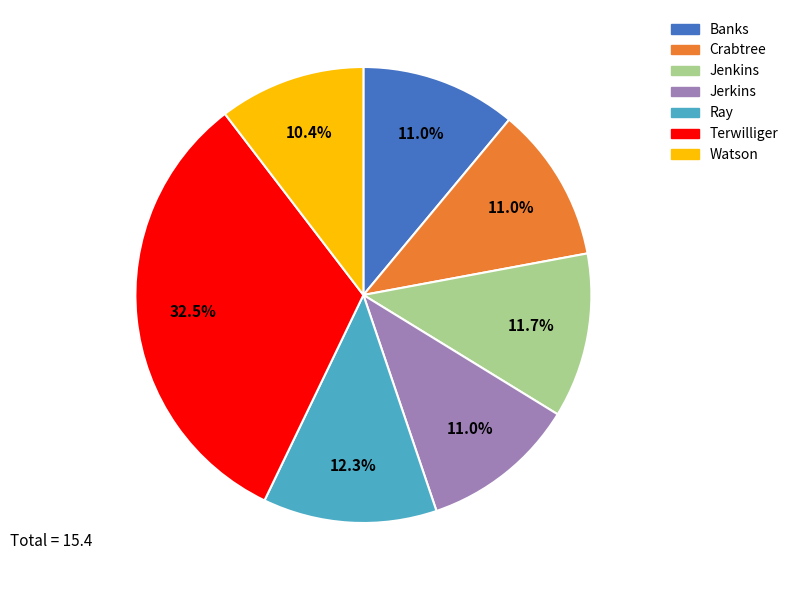

Combined, what portion of the pie is Watson and Jerkins?

21.4%